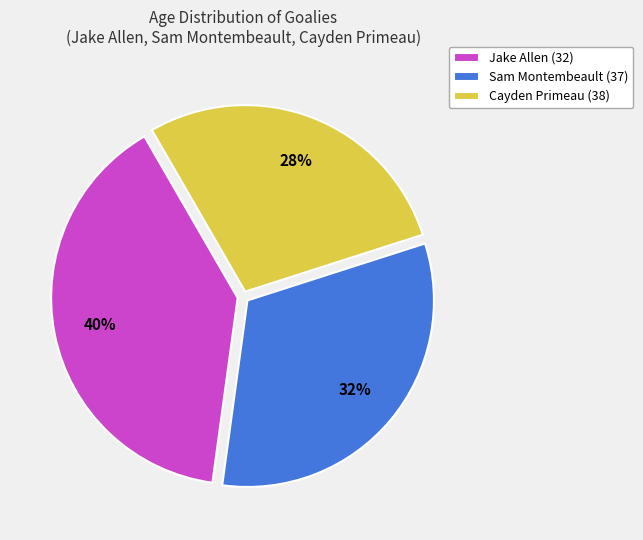

What is the ratio of the value at Cayden Primeau (38) to the value at Jake Allen (32)?

0.7